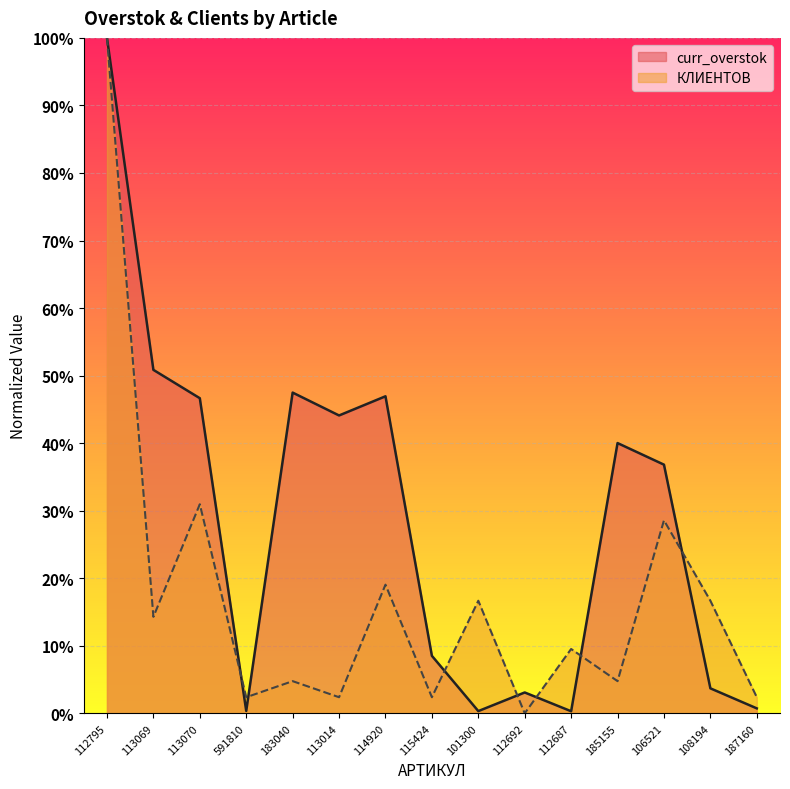

True or false: КЛИЕНТОВ has more than 2 points higher than both neighbors.

True